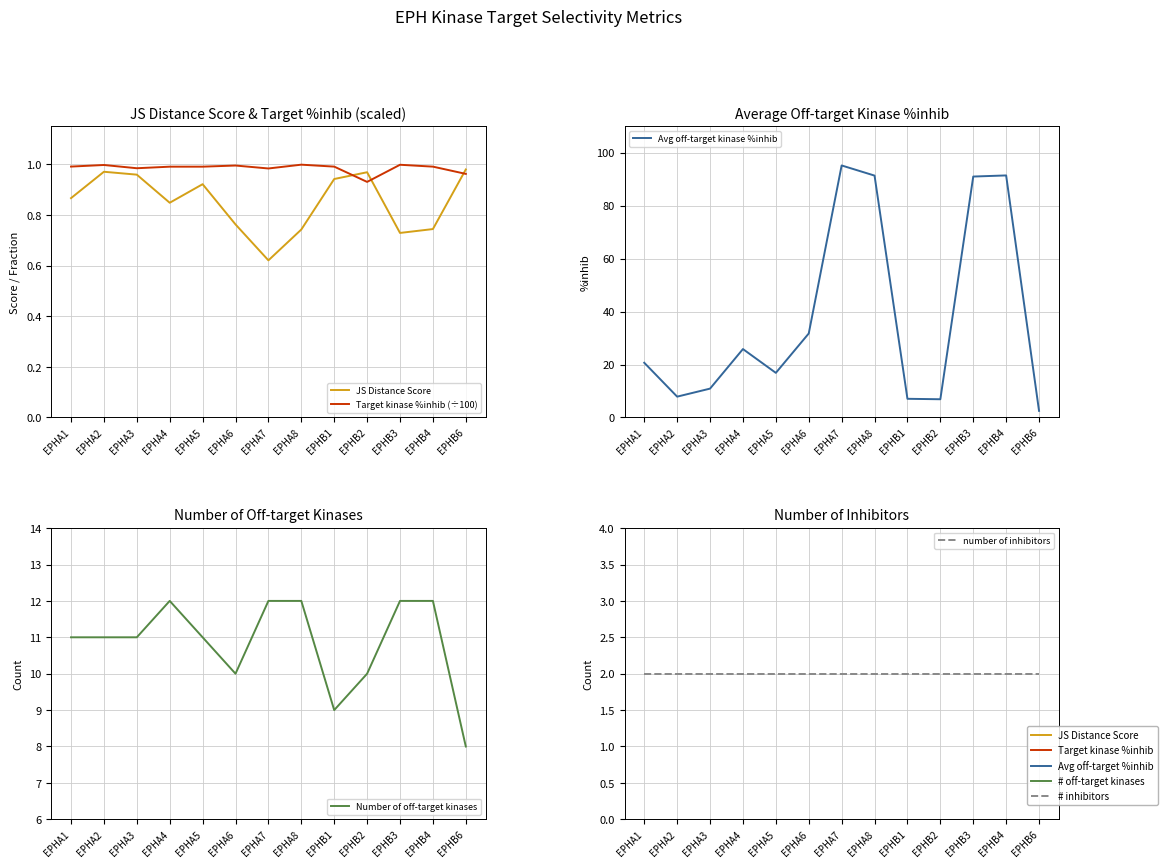

How many data points in Avg off-target kinase %inhib are less than 20?

6